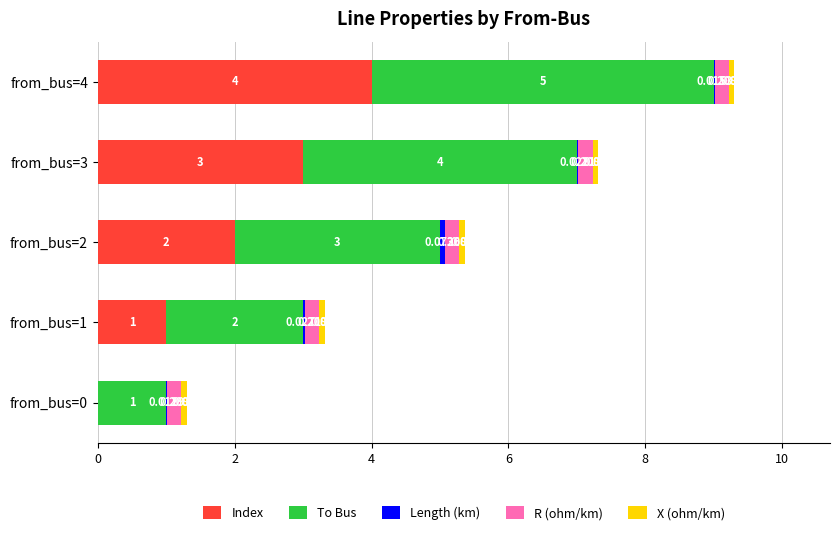

Count the number of data series in this chart.

5